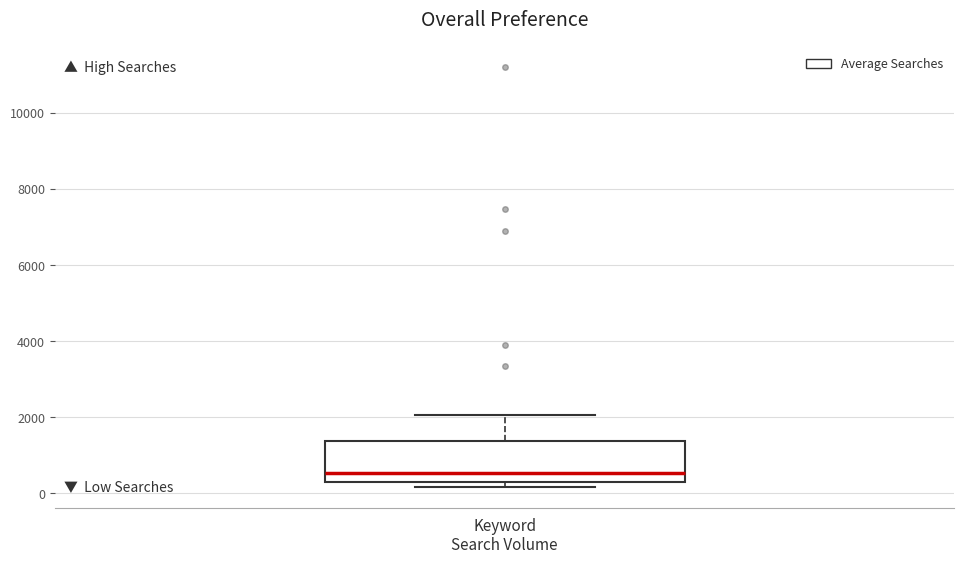

Read this box plot against the y-axis: the position of the median line, the range covered by the box, and the ends of both whiskers. The values are not printed on the chart, so give them approximately, as read against the axis.

median 600, box 200 to 1400, whiskers 200 (just below the box's lower edge) to 2000